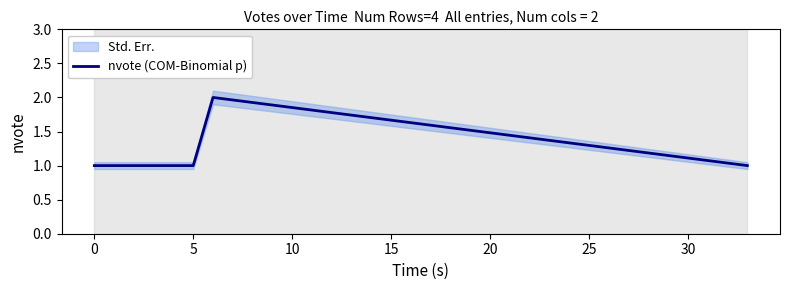

Is it true that nvote (COM-Binomial p) equals 1 at 5?

True